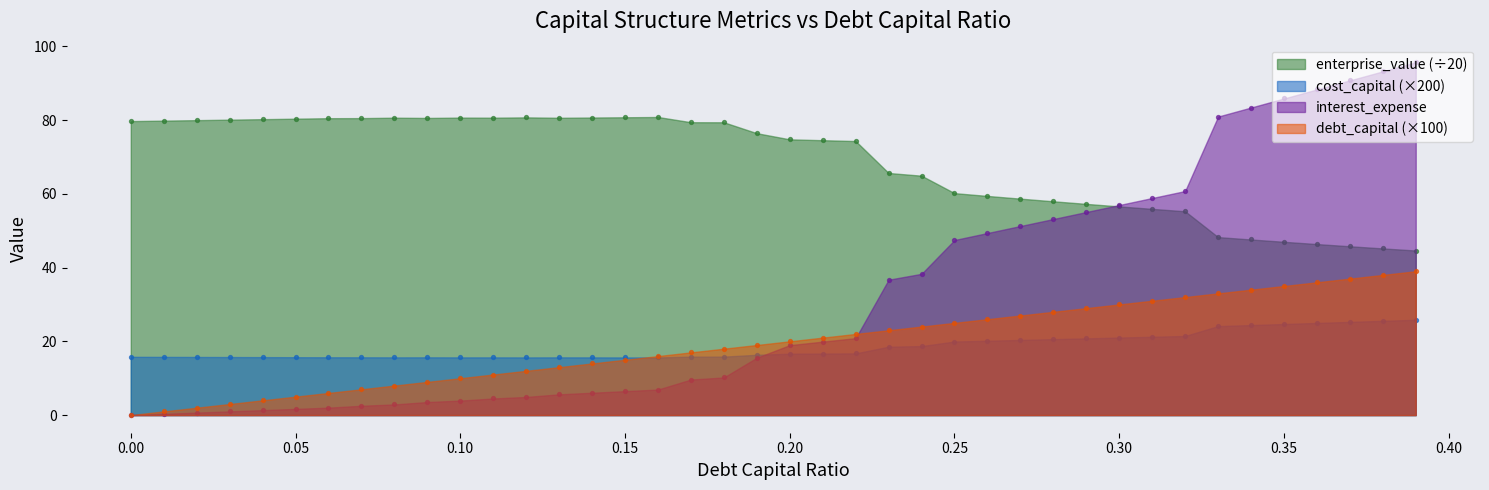

Which series has the widest spread of Y values?

interest_expense